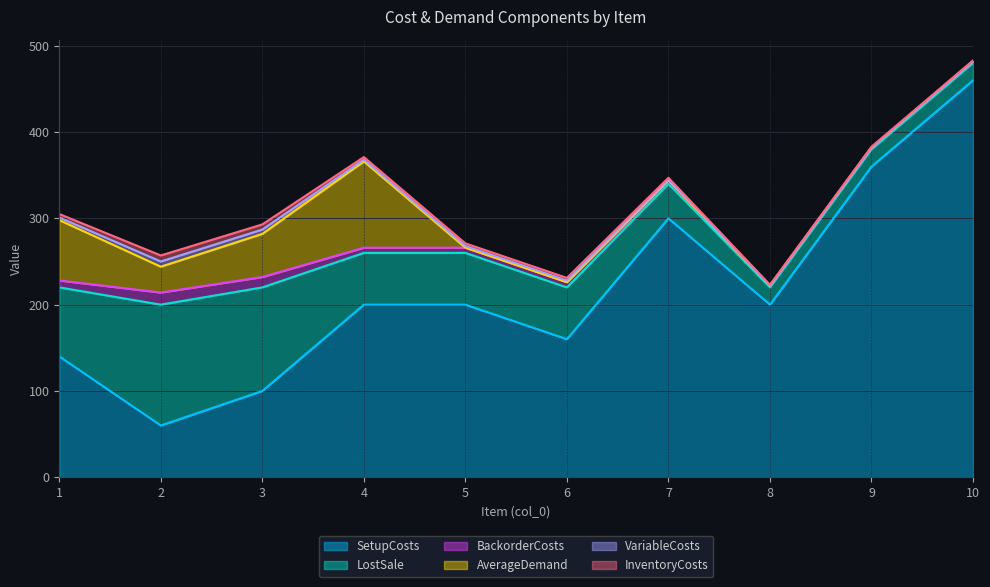

What is the value of the LostSale point at the 1st from the left?

80